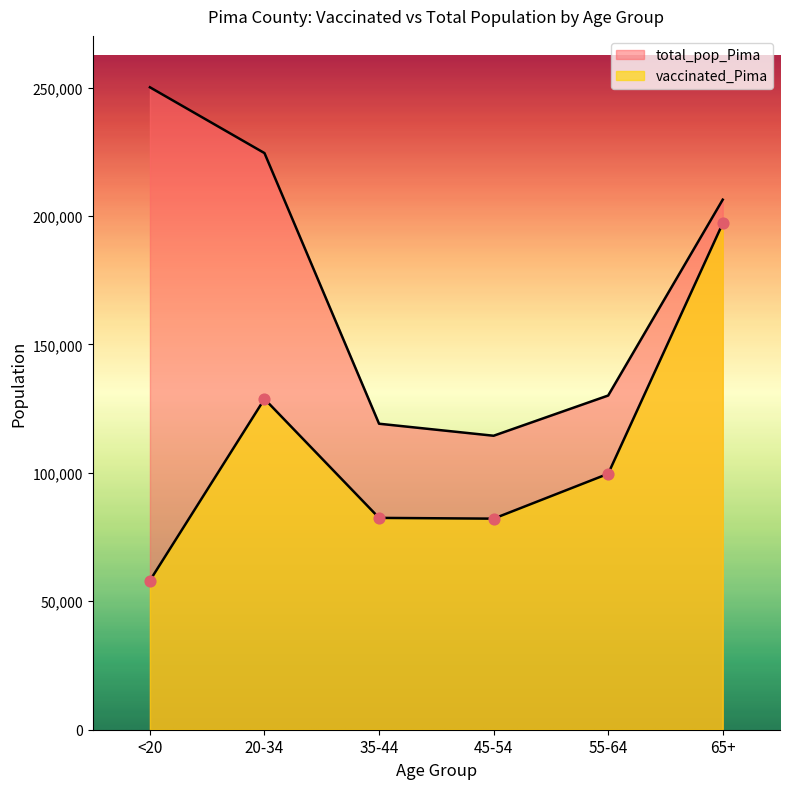

What is the total value across all series at 45-54?

196629